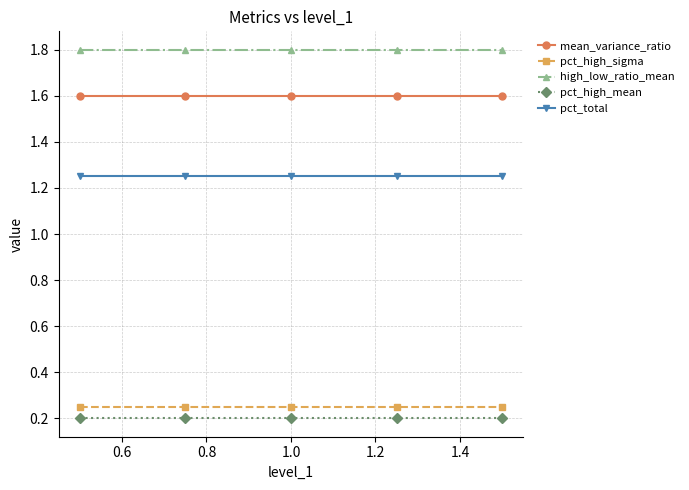

List the series in order of their peak value, lowest first.

pct_high_mean, pct_high_sigma, pct_total, mean_variance_ratio, high_low_ratio_mean